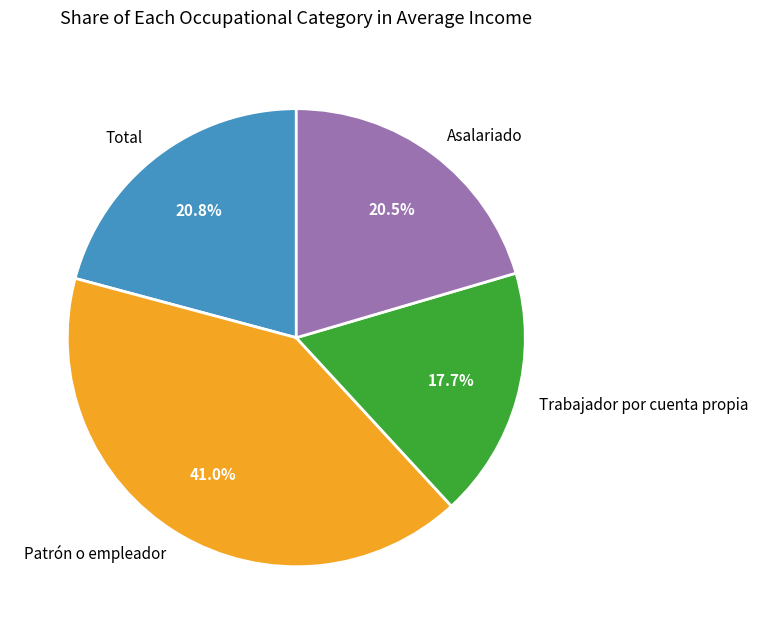

What percentage is NOT represented by Total?

79.2%